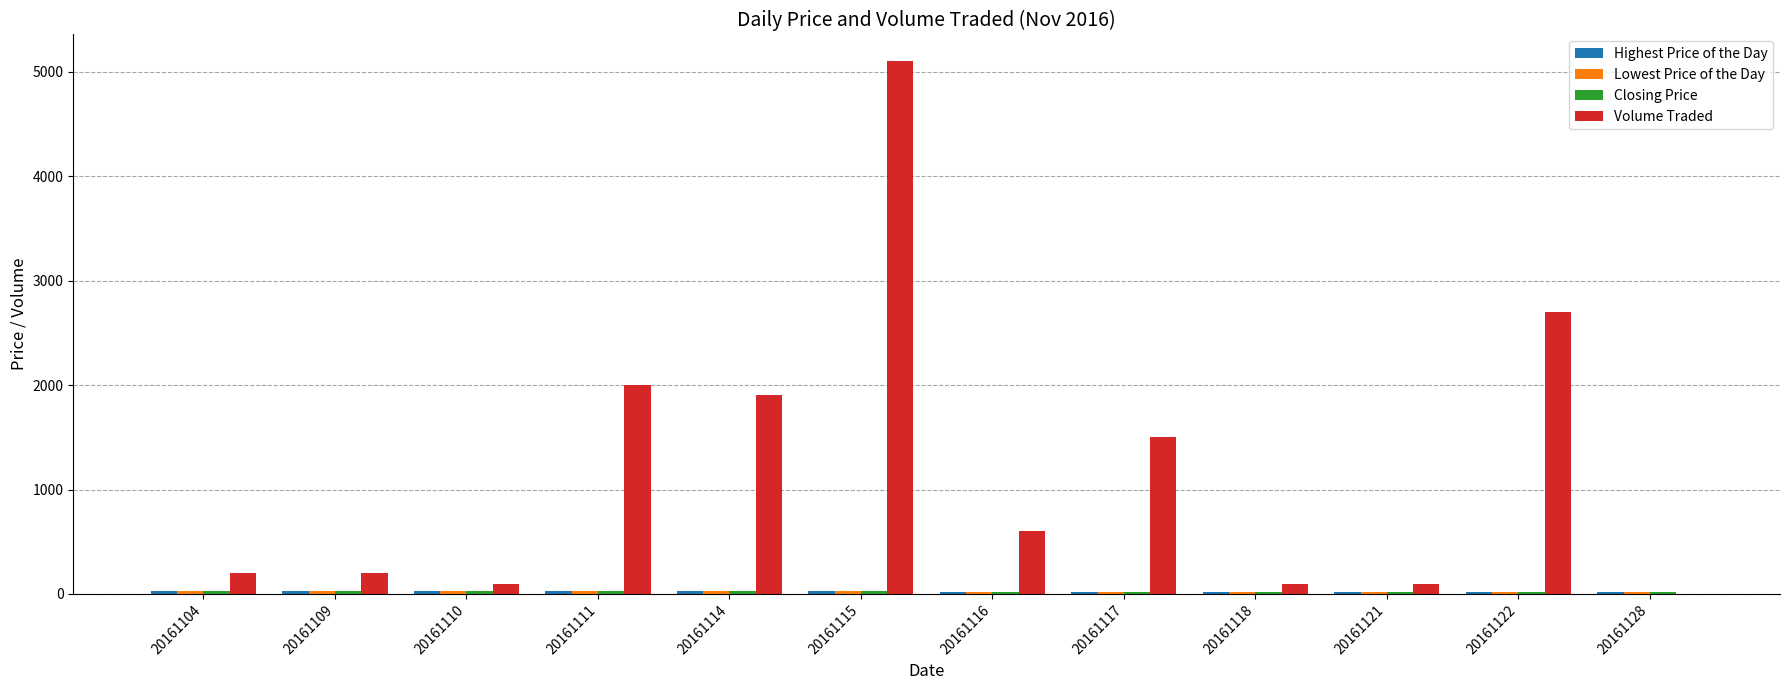

True or false: Volume Traded has a value of 200.0 at 20161104.

True